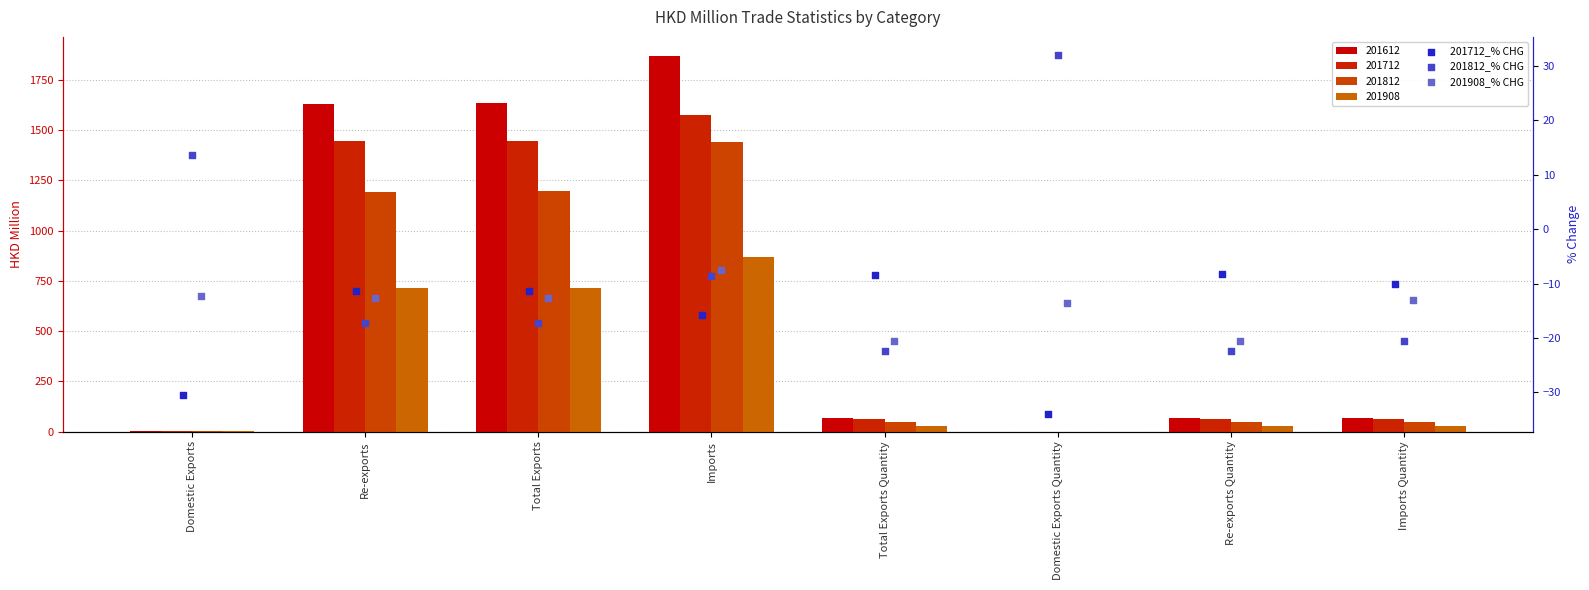

Which series contains the highest Y value?

201812_% CHG